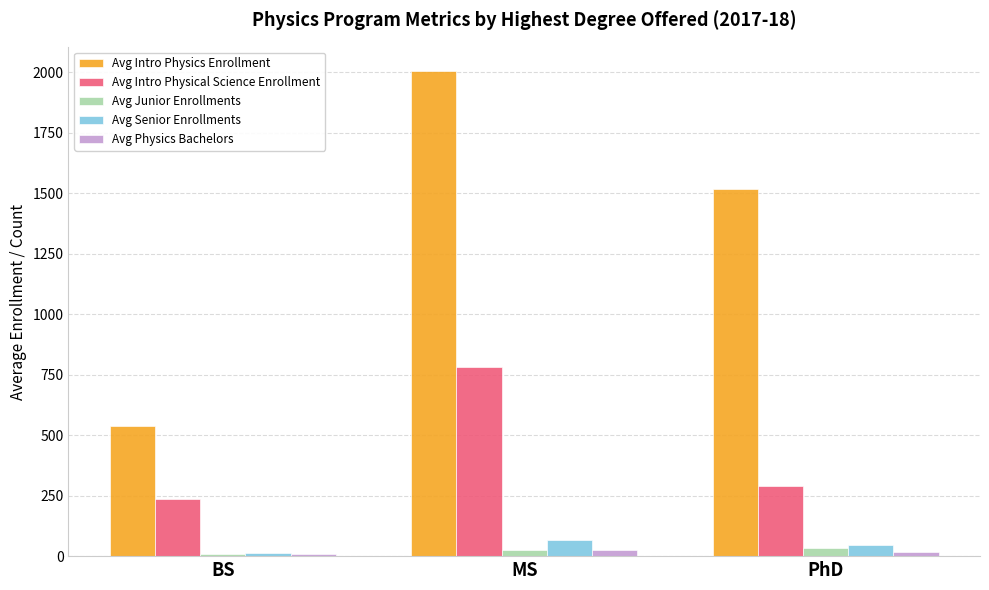

How many groups of bars are there?

3